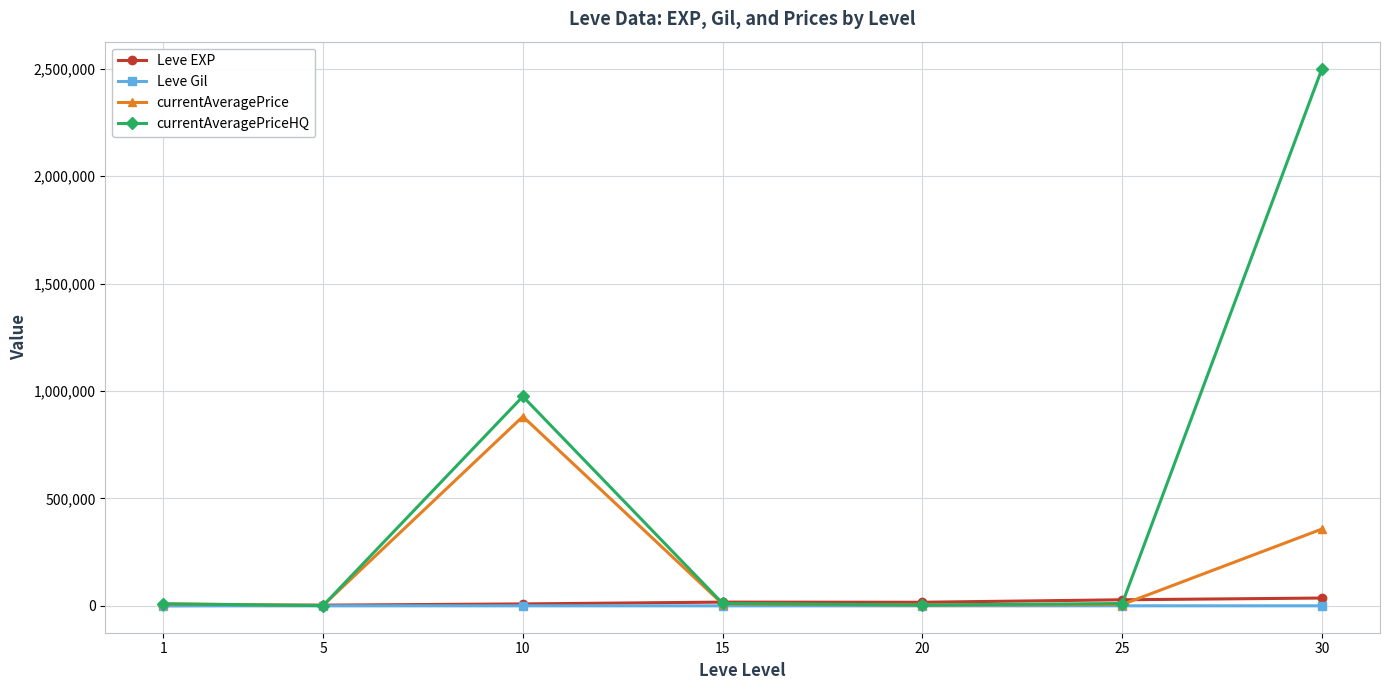

The Leve EXP series shows 36492.5 at 30. True or false?

True